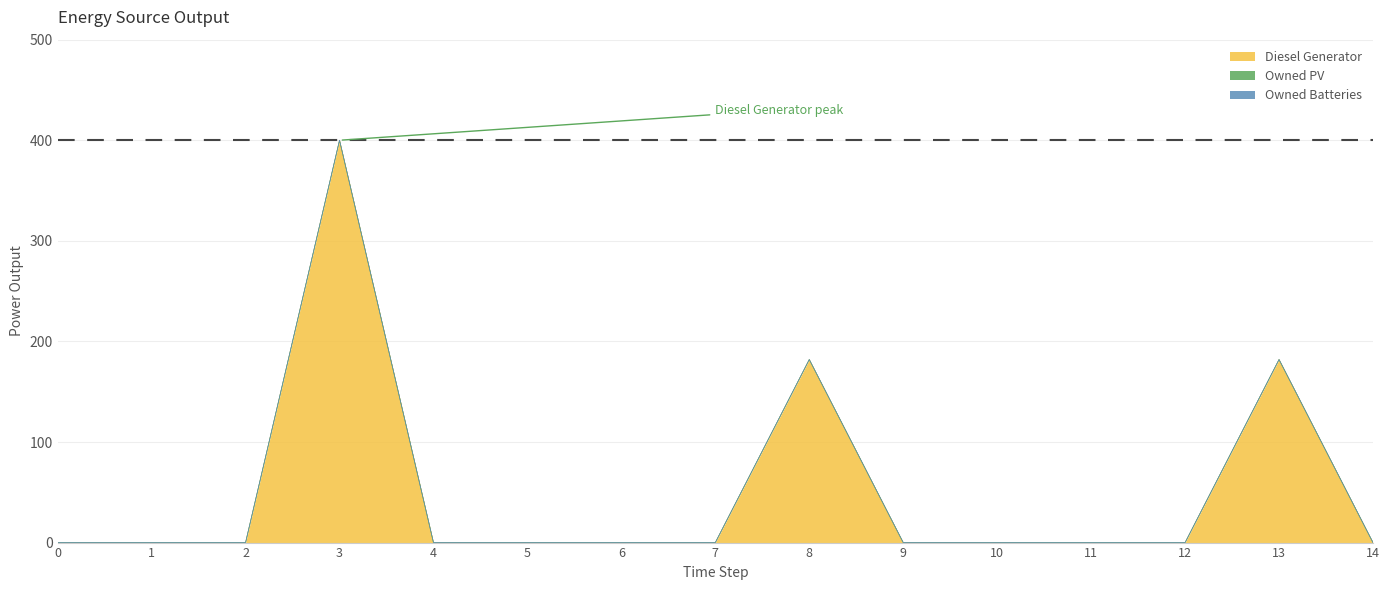

True or false: Diesel Generator has more than 0 interior local peaks.

True